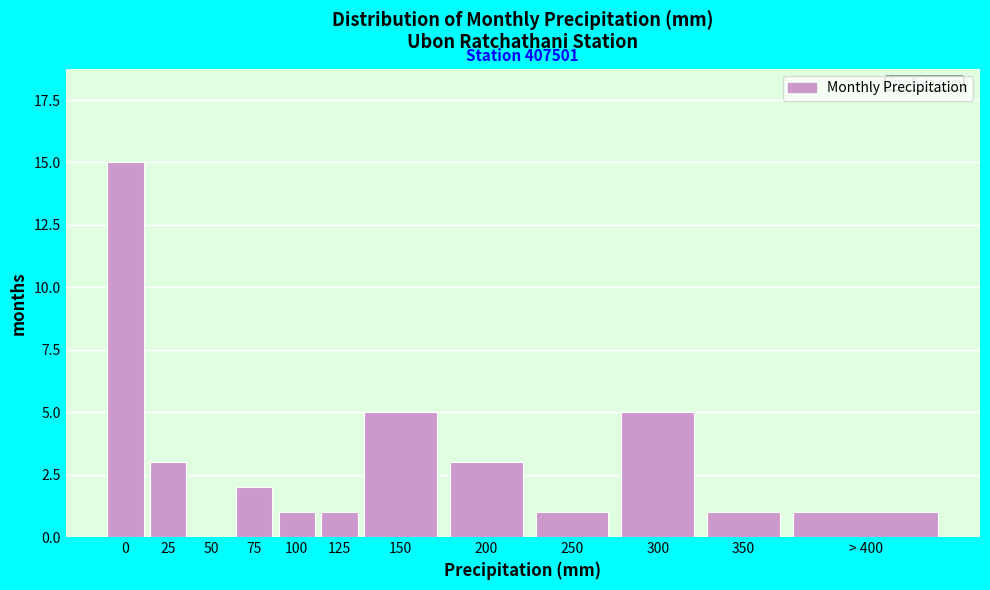

Reading left to right, list all the values displayed in this chart.

0=15	25=3	50=0	75=2	100=1	125=1	150=5	200=3	250=1	300=5	350=1	> 400=1